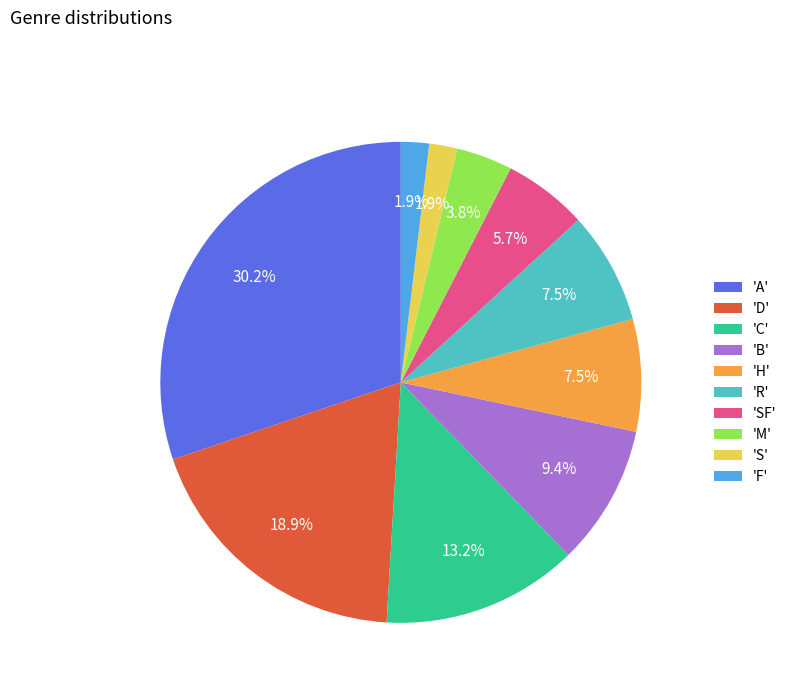

Between 'R' and 'B', which is larger?

'B'